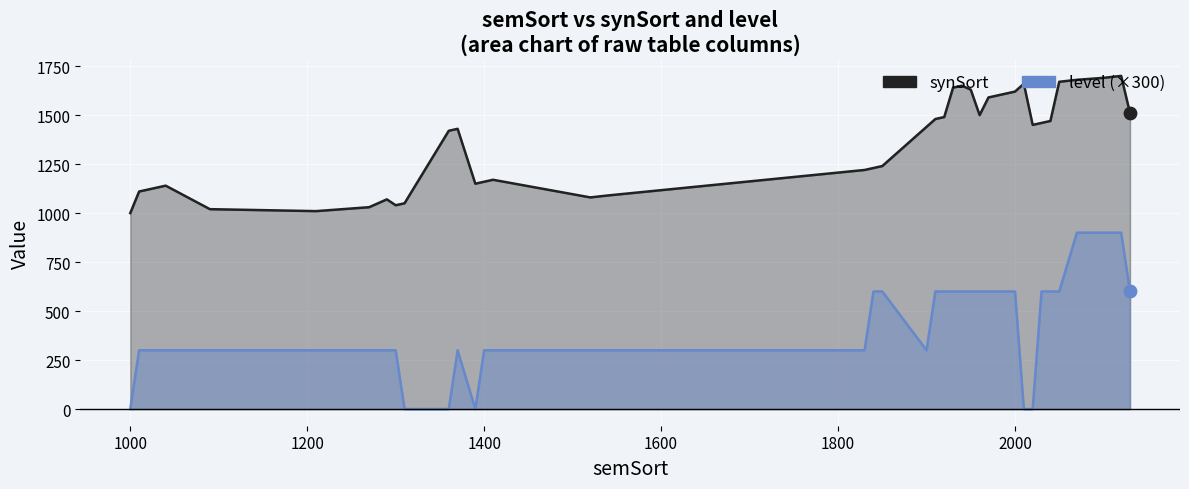

Is the value of level (×300) at 25 greater than the value of synSort at 19?

No